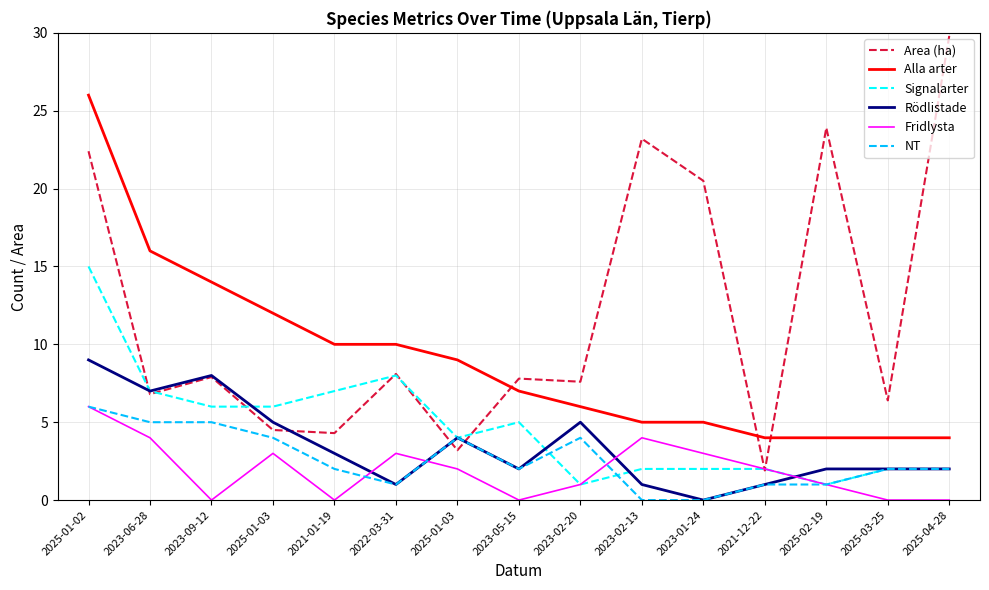

After their last crossing, which series has the higher values: Rödlistade or Fridlysta?

Rödlistade